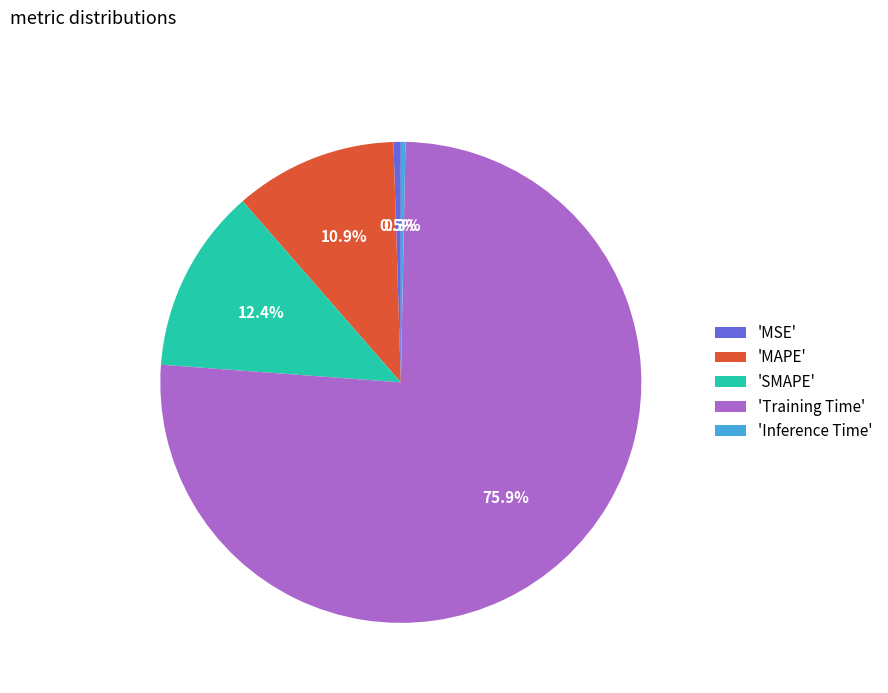

Which category accounts for the majority?

'Training Time'